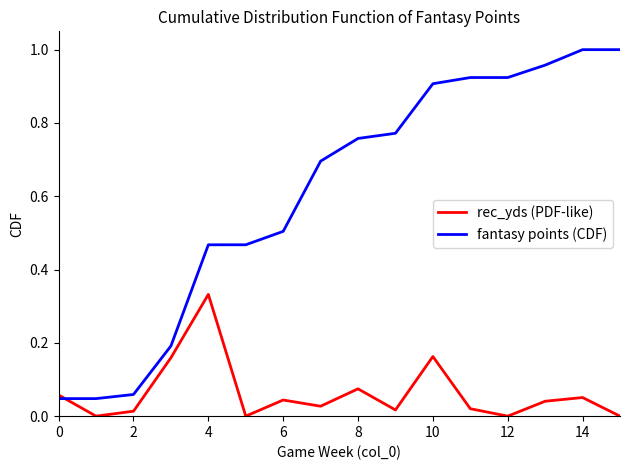

Which series has the largest range (max minus min)?

fantasy points (CDF)